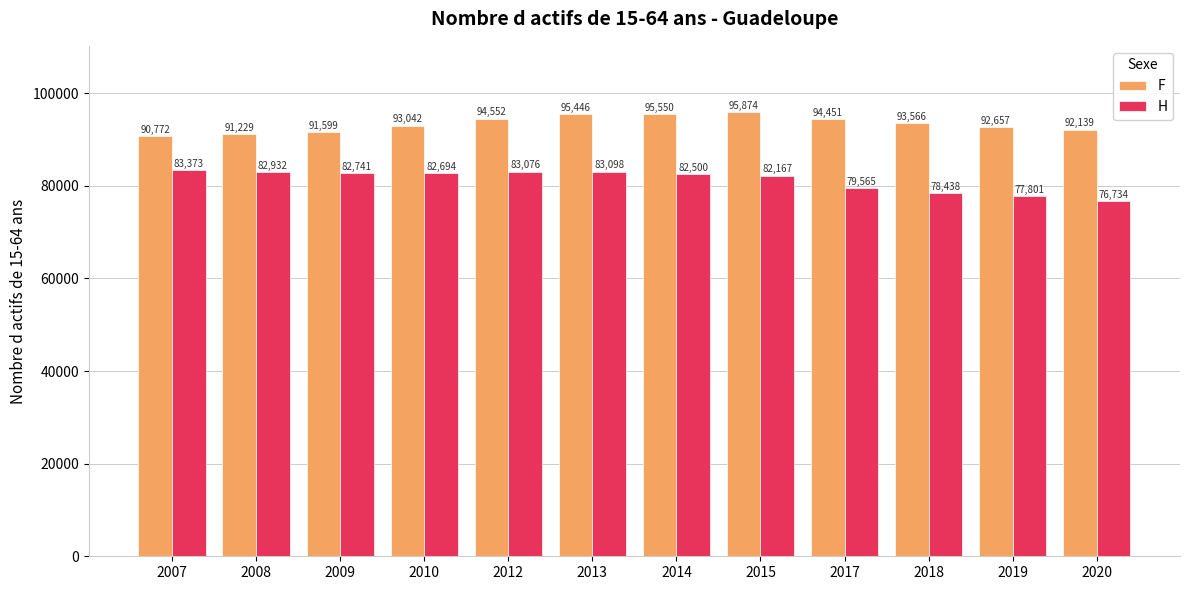

How many series are shown in this chart?

2